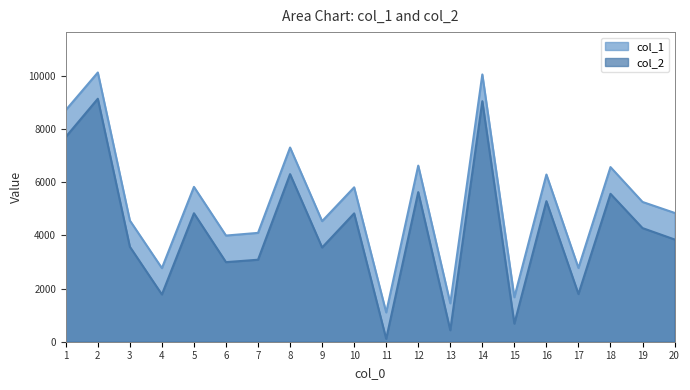

How many data points in col_1 are above 5257?

9